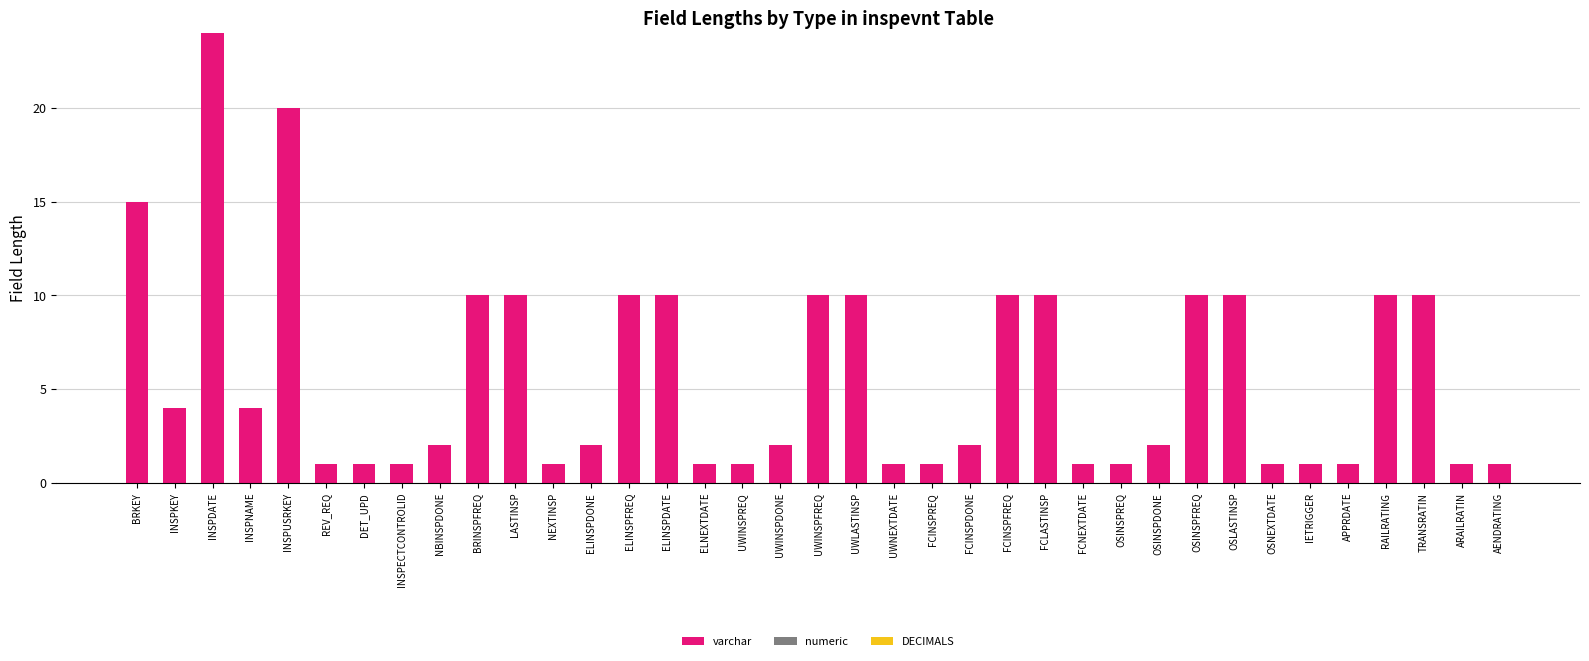

What is the label of the 20th bar from the left?

UWLASTINSP